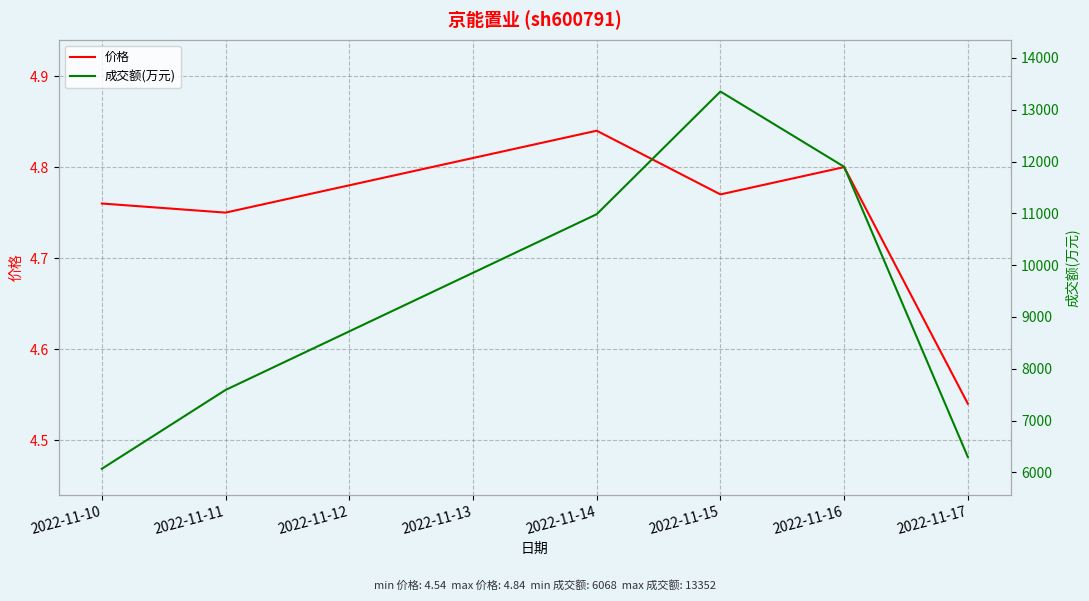

The 价格 series shows 7.8 at 2022-11-15. True or false?

False